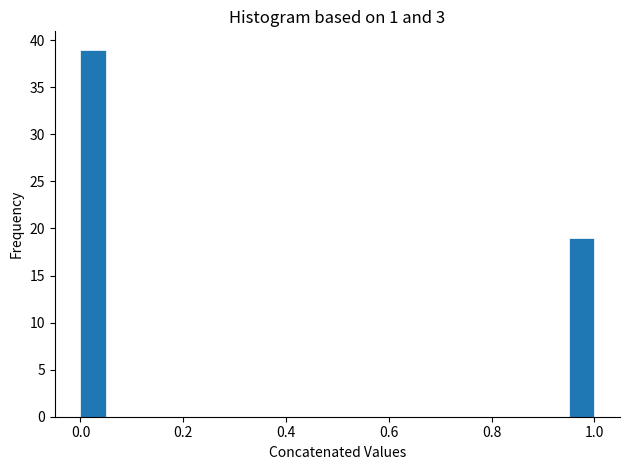

Around what value on the x-axis is the tallest bar? Give the approximate position of its centre, as read against the axis.

0.02